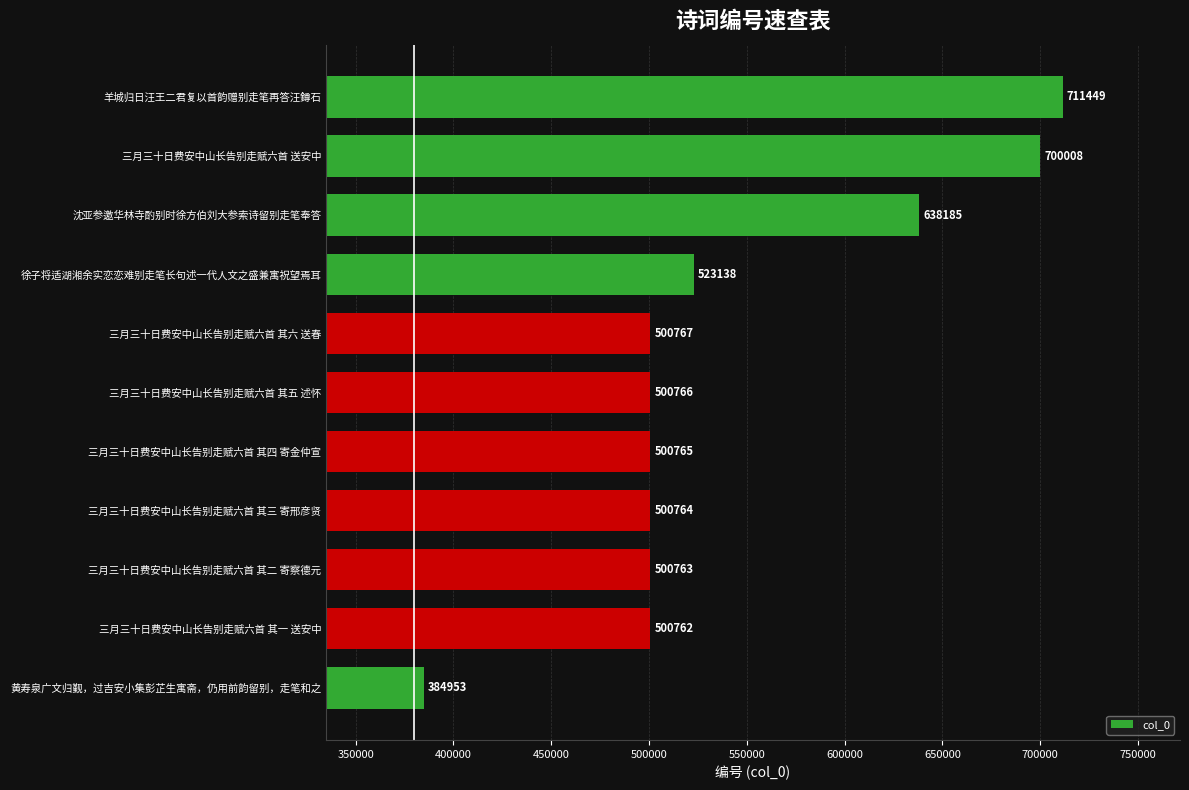

What is the approximate value at 三月三十日费安中山长告别走赋六首 其一 送安中, to the nearest 100?

500800